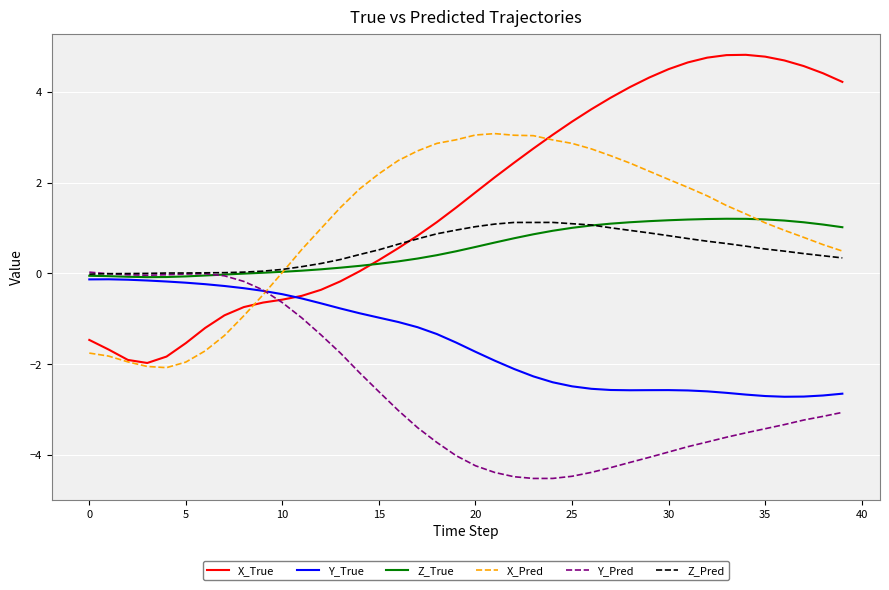

Which series ends up on top after the final intersection of X_Pred and Y_Pred?

X_Pred